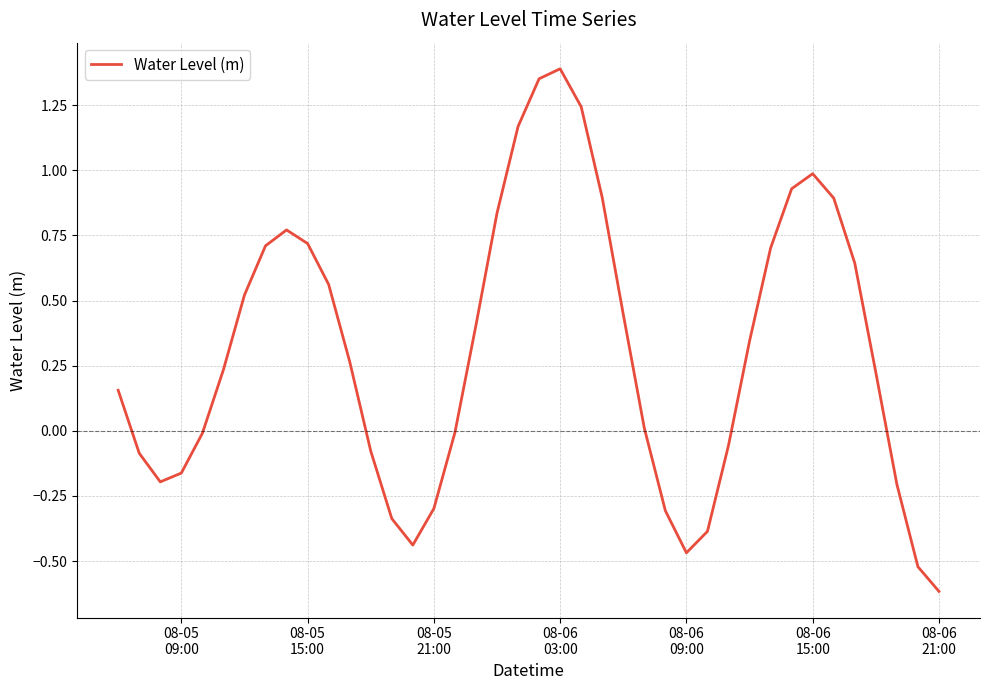

What is the difference between the maximum and minimum values?

2.0